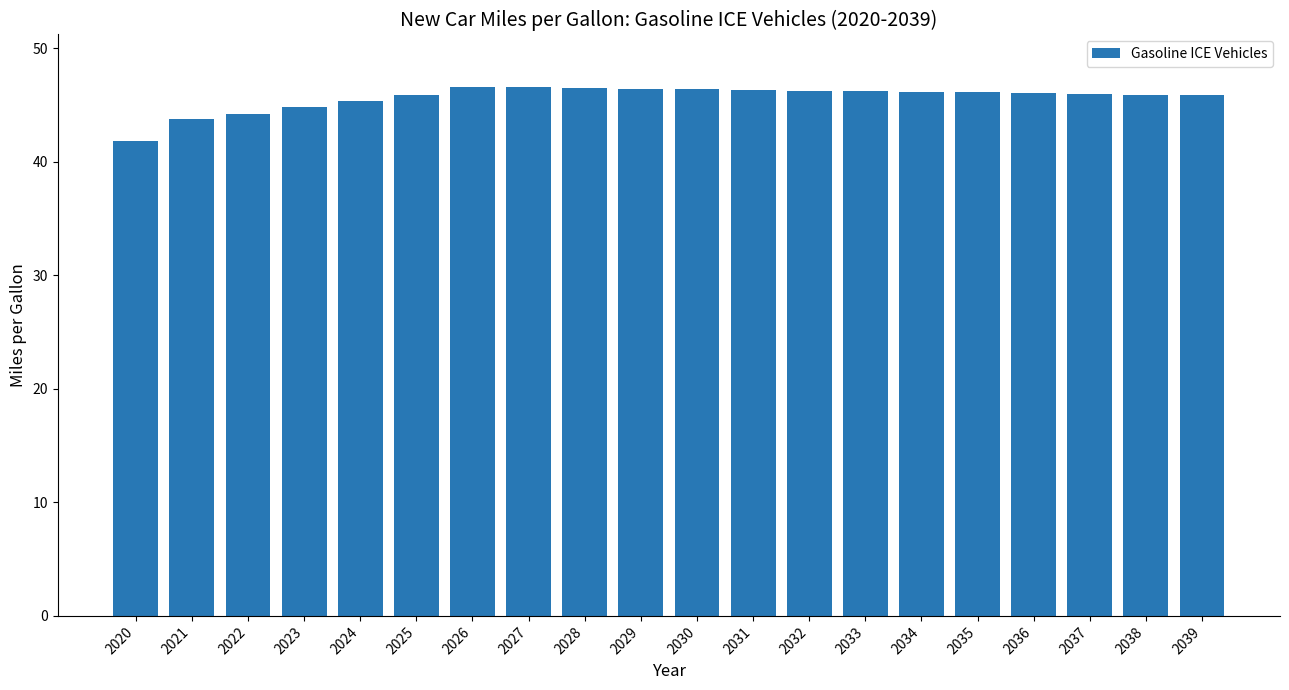

Which category has the lowest value across all series?

2020